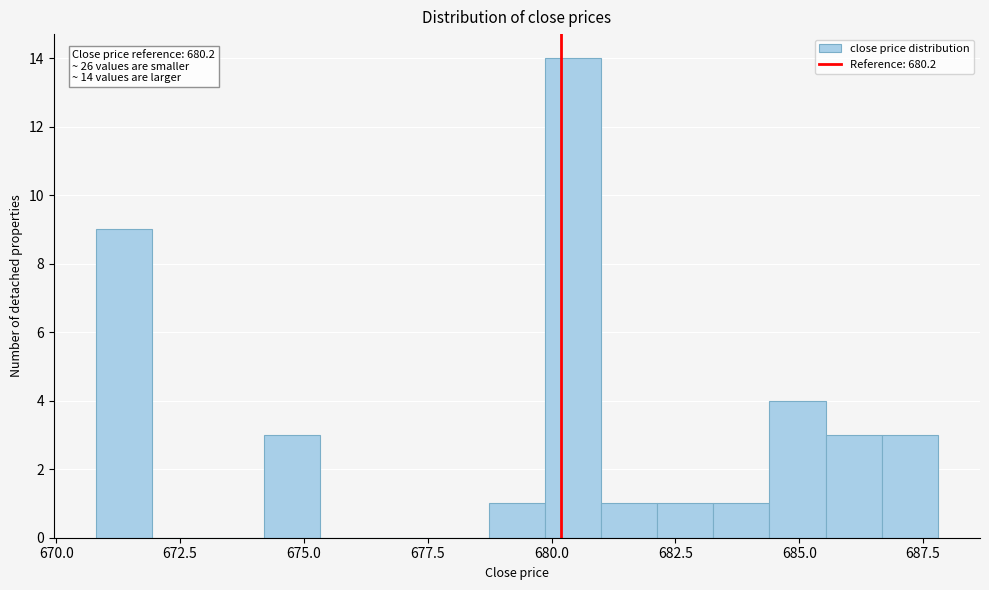

Around what value on the x-axis is the tallest bar? Give the approximate position of its centre, as read against the axis.

680.5